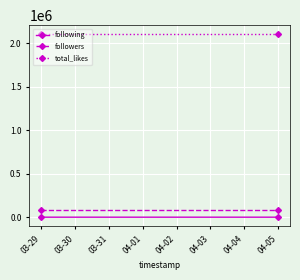

What is the maximum value shown in the chart?

2100000